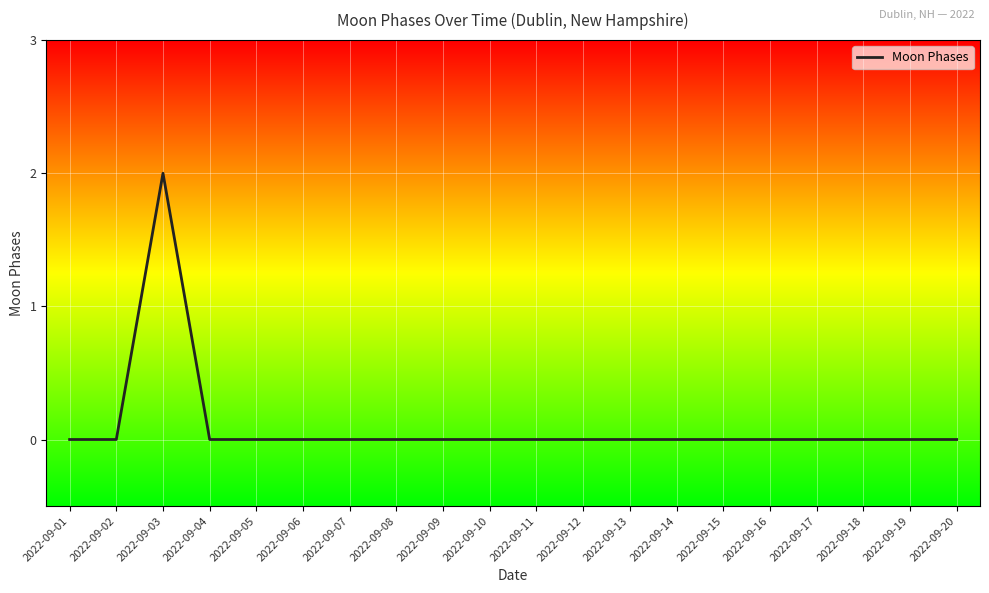

The chart shows a value of 0 at 2022-09-09. True or false?

True